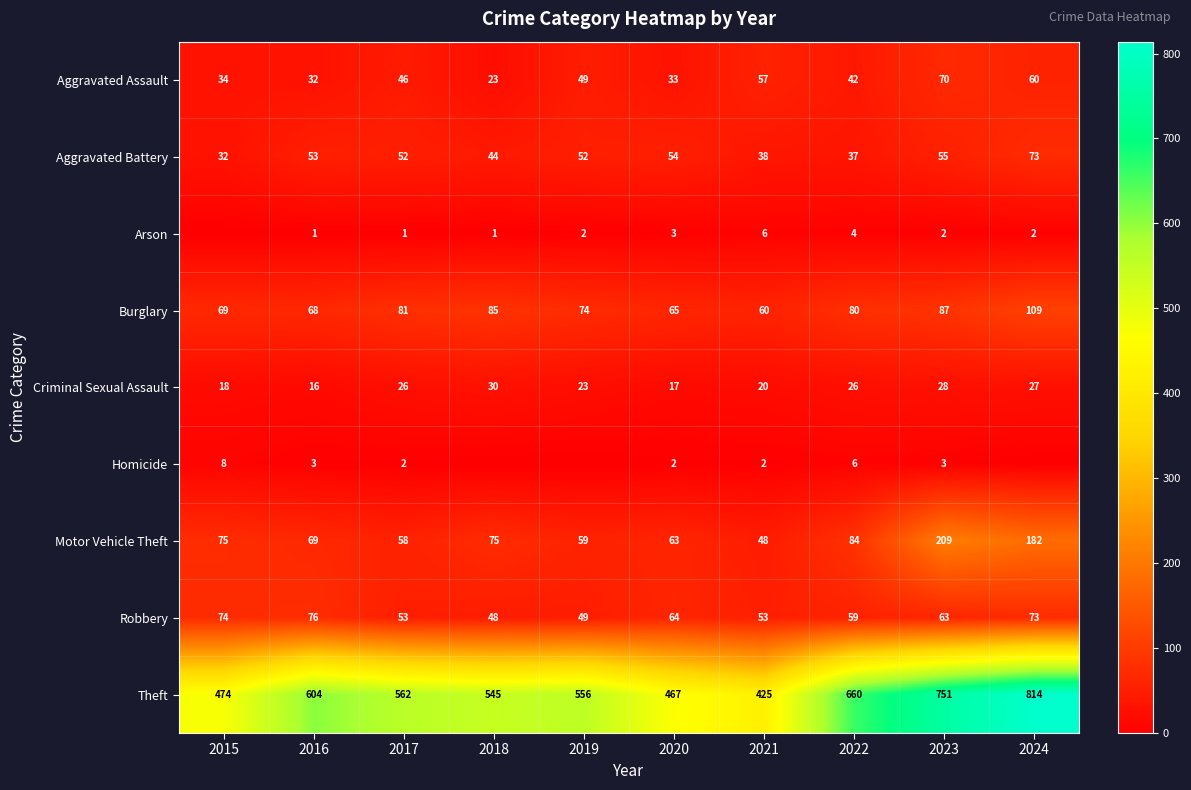

Where is Motor Vehicle Theft nearest to the value 128?

2022